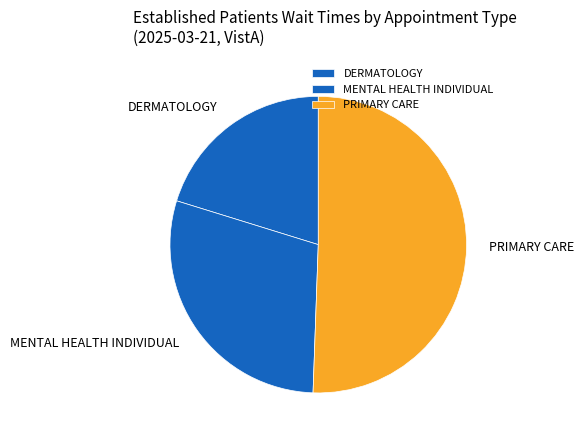

Rank the categories by value from highest to lowest.

PRIMARY CARE, MENTAL HEALTH INDIVIDUAL, DERMATOLOGY